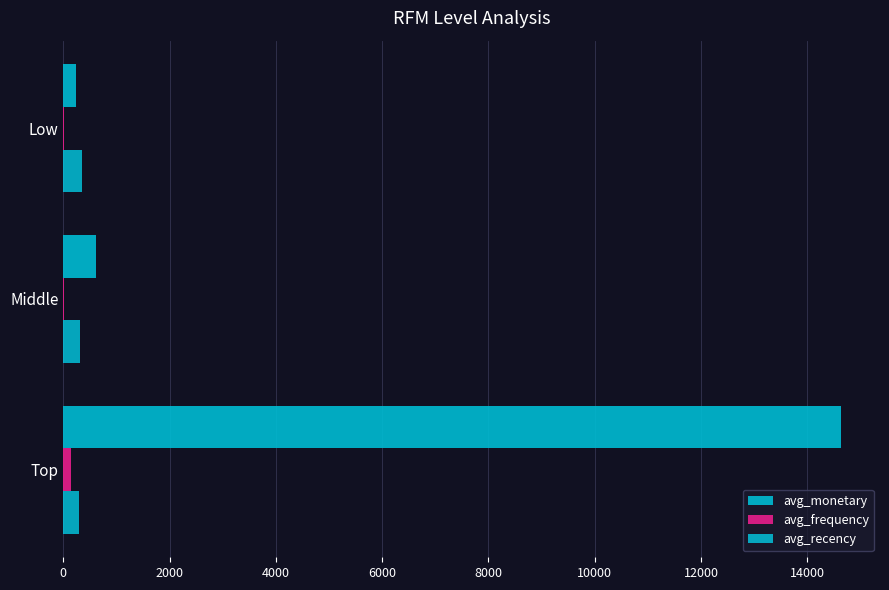

Which series changed the most between Top and Low?

avg_monetary